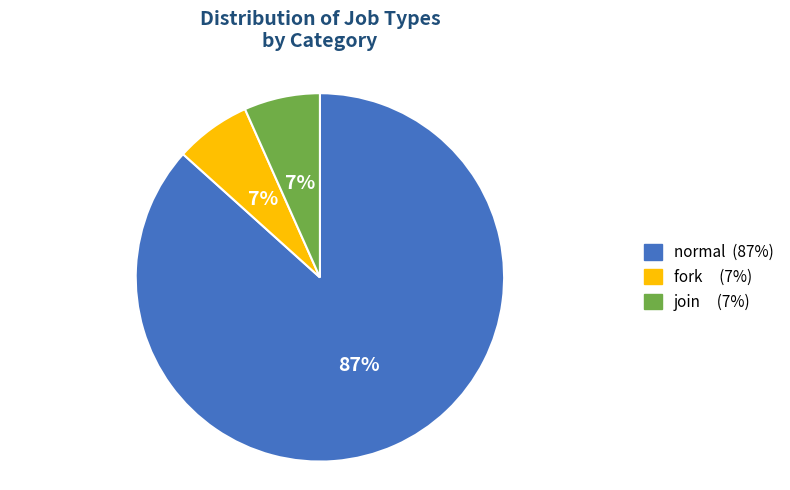

How many segments does this pie chart have?

3